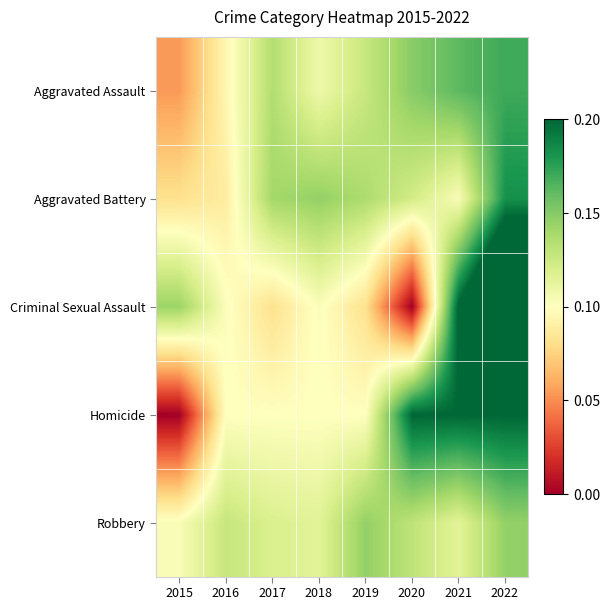

Reading left to right, what are all the values shown in this chart?

Aggravated Assault: 2015=0.1	2016=0.1	2017=0.1	2018=0.1	2019=0.1	2020=0.1	2021=0.2	2022=0.2
Aggravated Battery: 2015=0.1	2016=0.1	2017=0.1	2018=0.1	2019=0.1	2020=0.1	2021=0.1	2022=0.2
Criminal Sexual Assault: 2015=0.1	2016=0.1	2017=0.1	2018=0.1	2019=0.1	2020=0.0	2021=0.2	2022=0.3
Homicide: 2015=0.0	2016=0.1	2017=0.1	2018=0.1	2019=0.1	2020=0.2	2021=0.2	2022=0.2
Robbery: 2015=0.1	2016=0.1	2017=0.1	2018=0.1	2019=0.1	2020=0.1	2021=0.1	2022=0.1